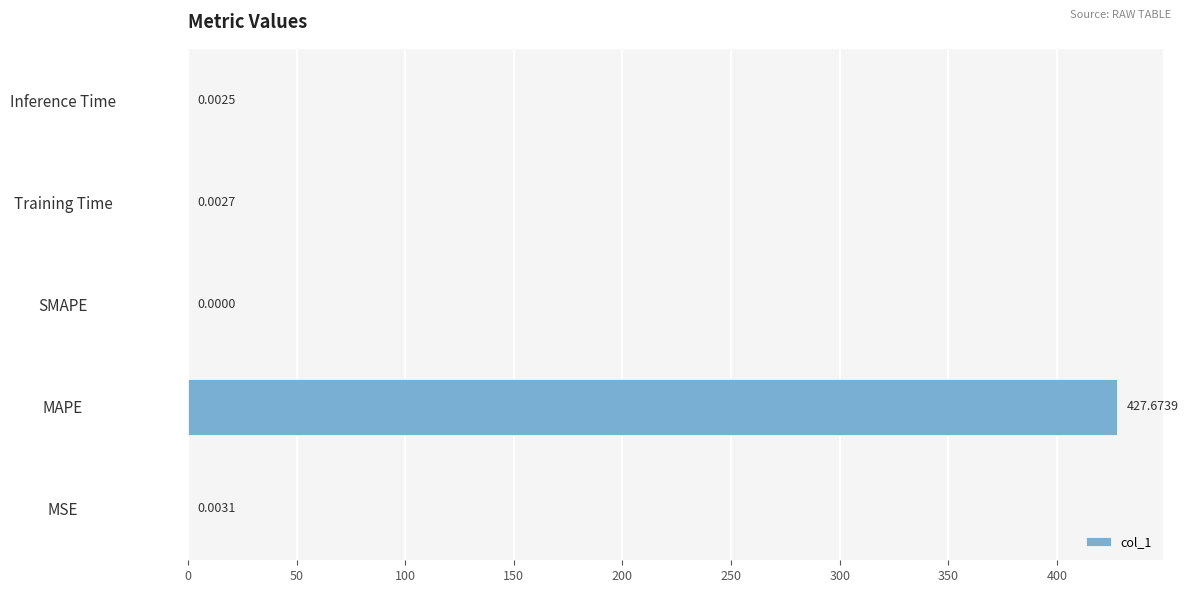

At which label is the value closest to 213?

MSE